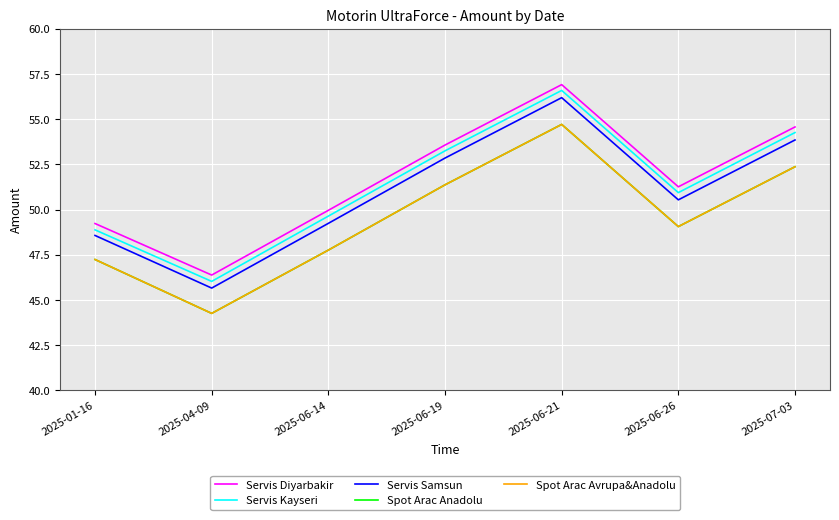

What is the total value across all series at 2025-01-16?

241.2